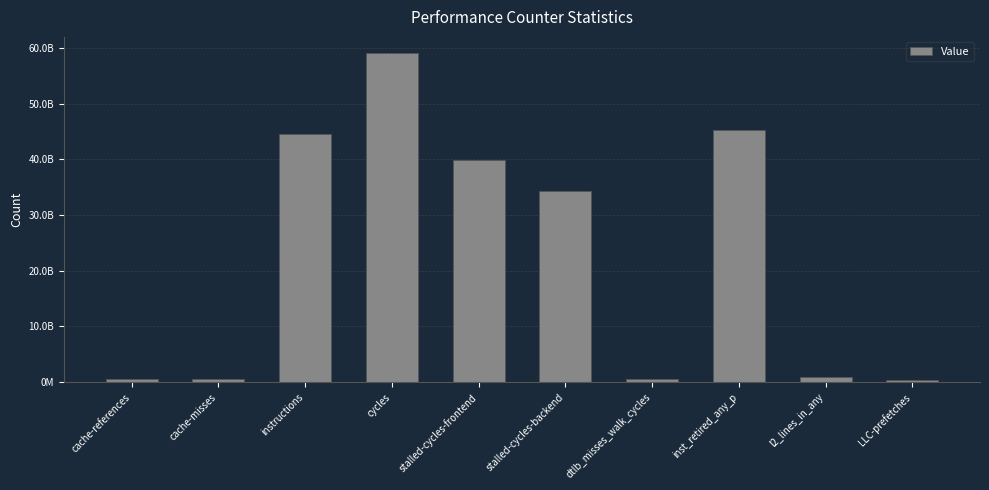

Does the chart contain any negative values?

No